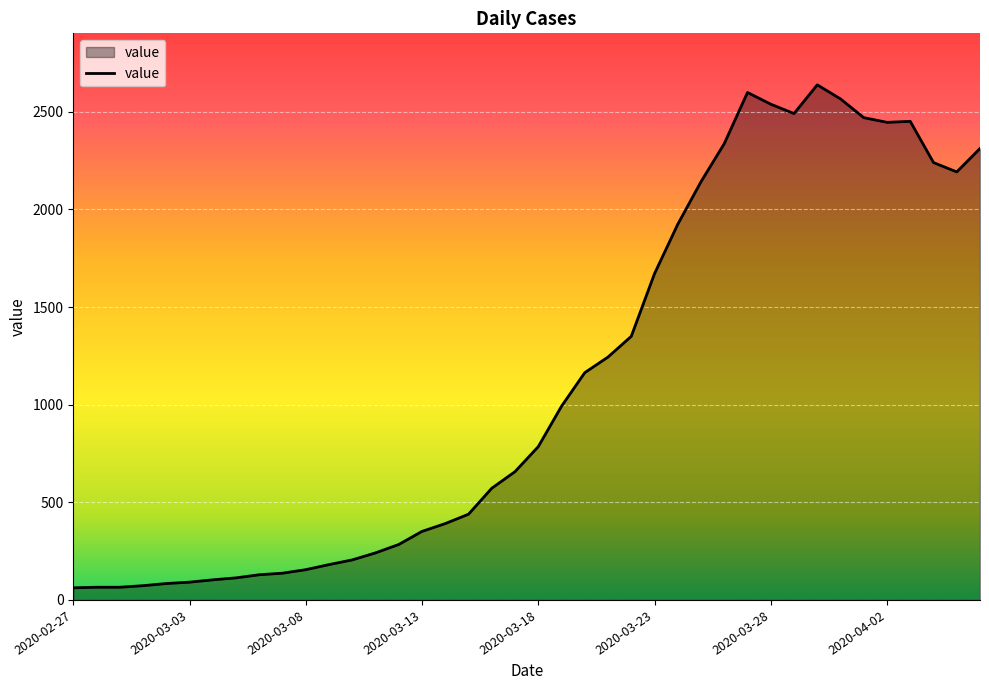

Count the number of data series in this chart.

1